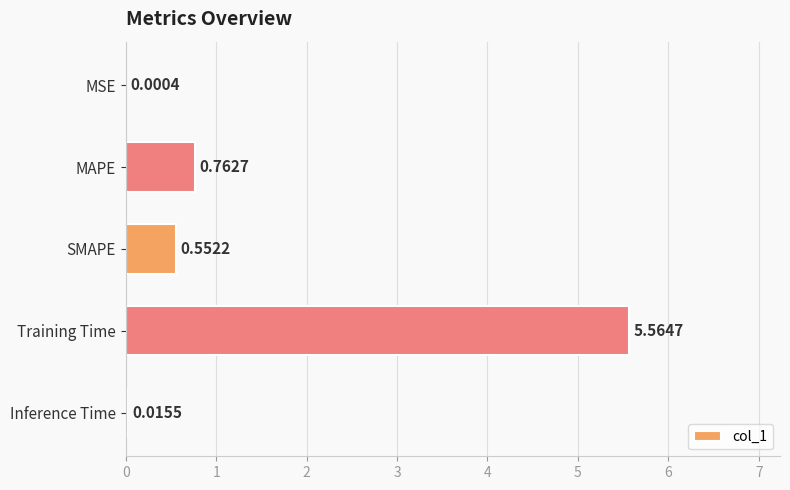

Which category has the highest value across all series?

Training Time